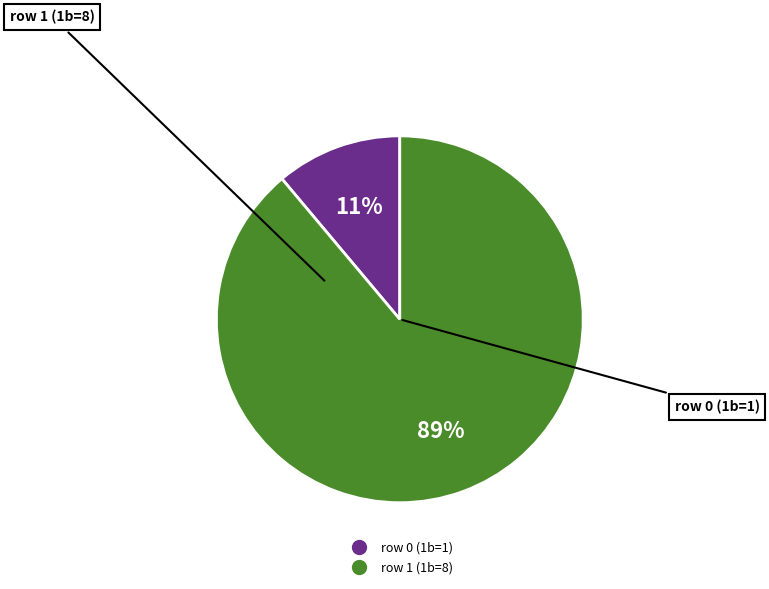

Rank the categories by value from lowest to highest.

row 0 (1b=1), row 1 (1b=8)